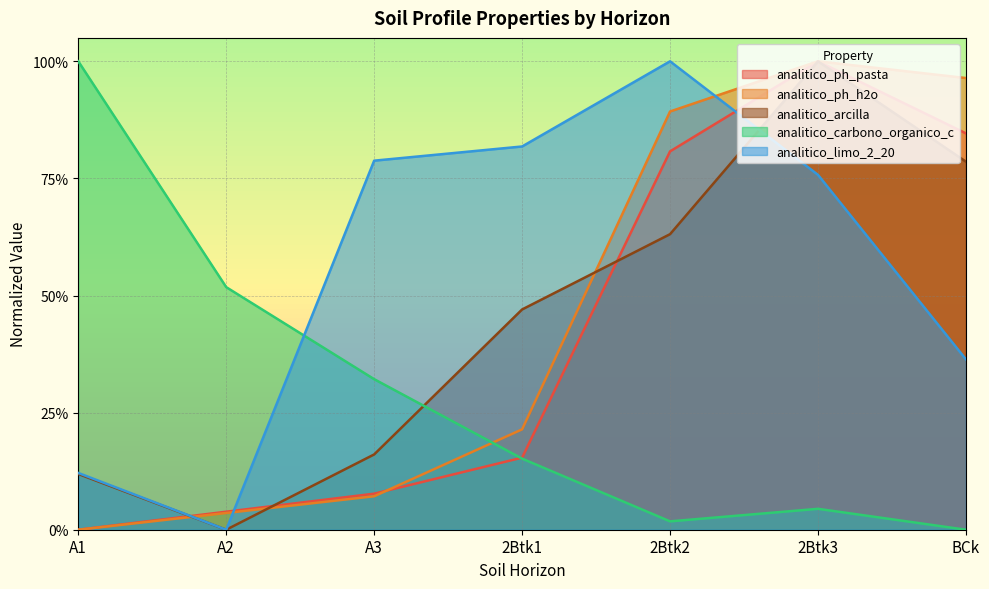

What is the label of the 1st point from the left?

A1